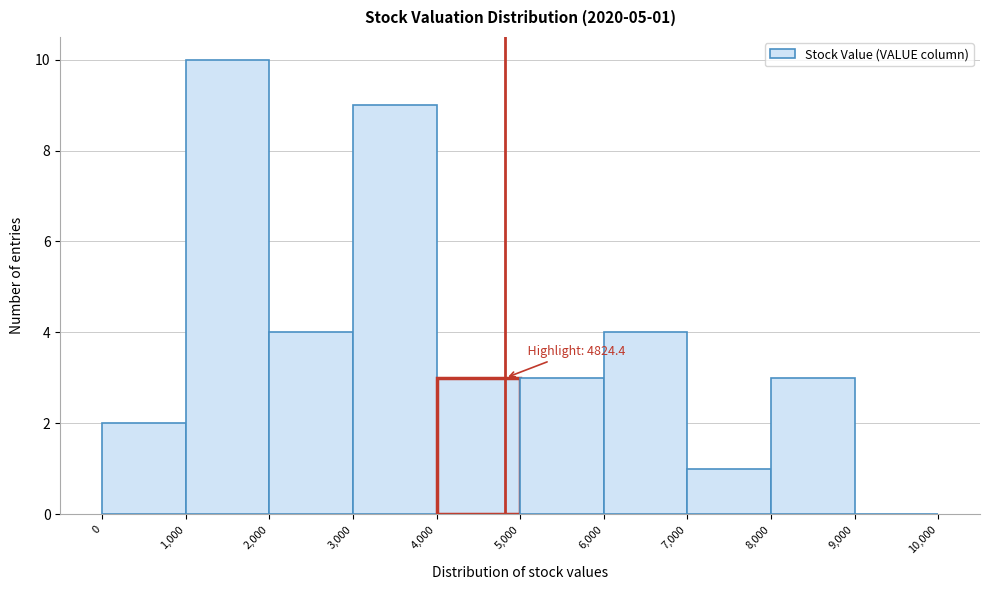

Over which range of the x-axis is the bar tallest?

1,000 to 2,000